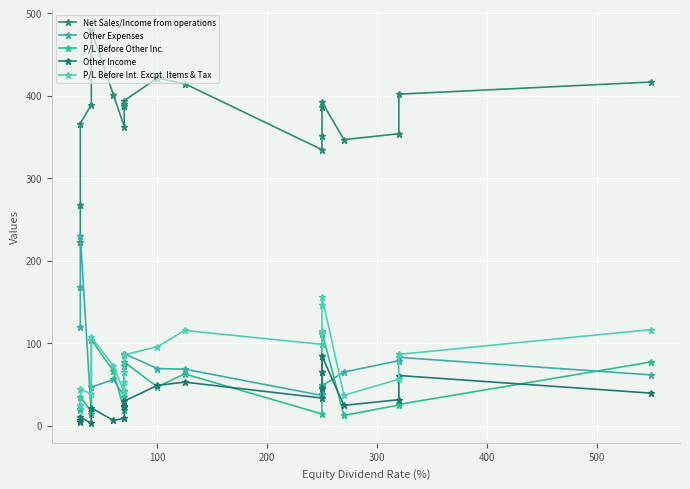

What is the maximum value shown in the chart?

479.8